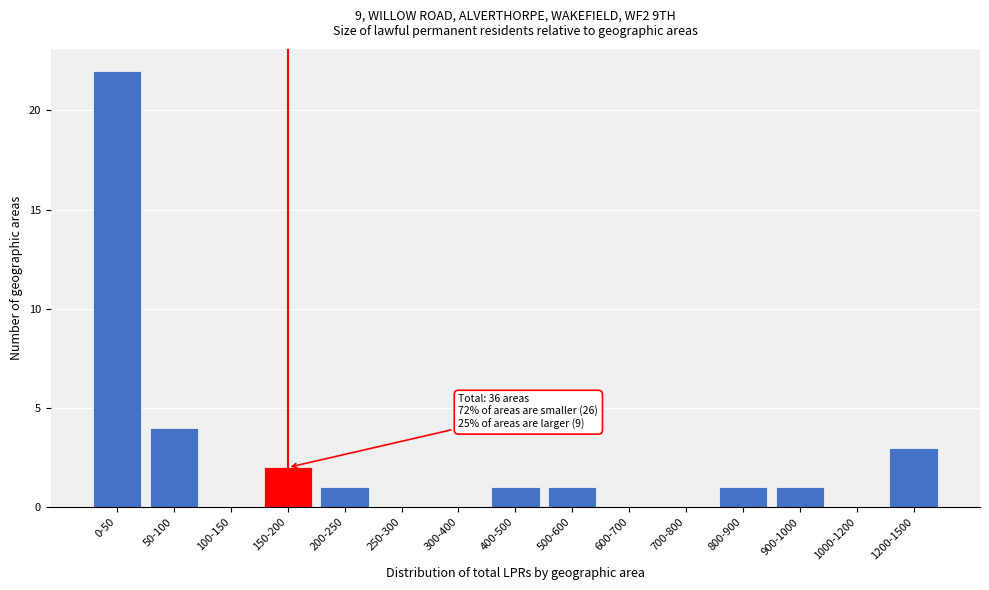

Reading left to right, list all the values displayed in this chart.

0-50=22	50-100=4	100-150=0	150-200=2	200-250=1	250-300=0	300-400=0	400-500=1	500-600=1	600-700=0	700-800=0	800-900=1	900-1000=1	1000-1200=0	1200-1500=3